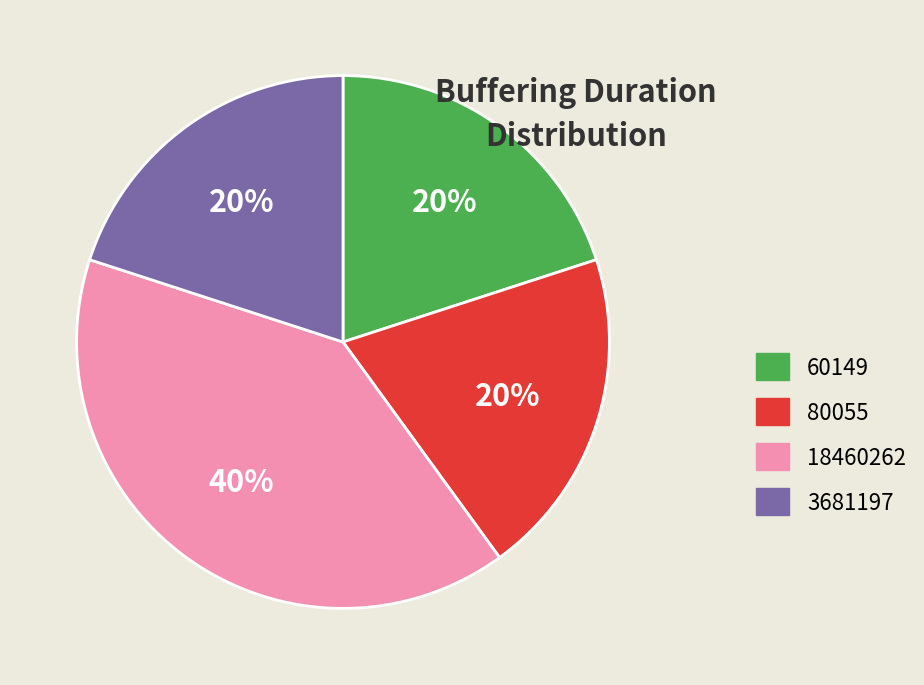

To the nearest percent, what portion does 3681197 represent?

20%